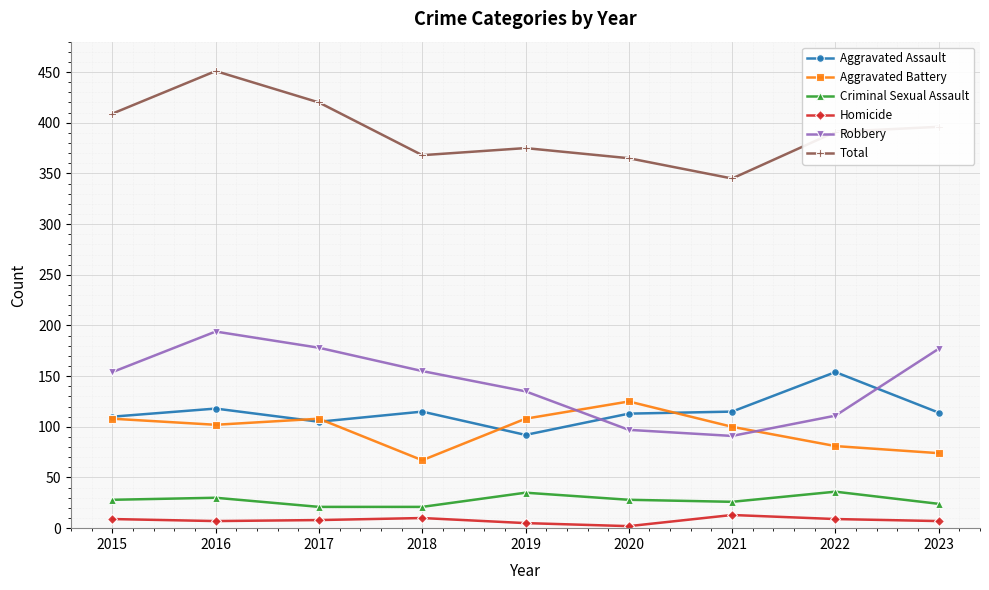

Count the number of categories in the chart.

9